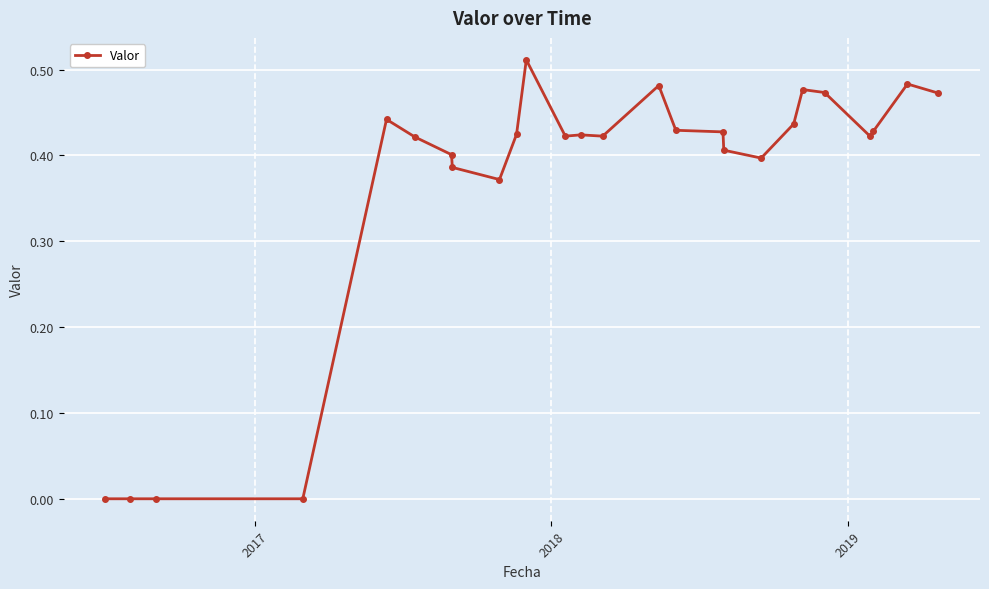

What is the sum of all values?

9.6